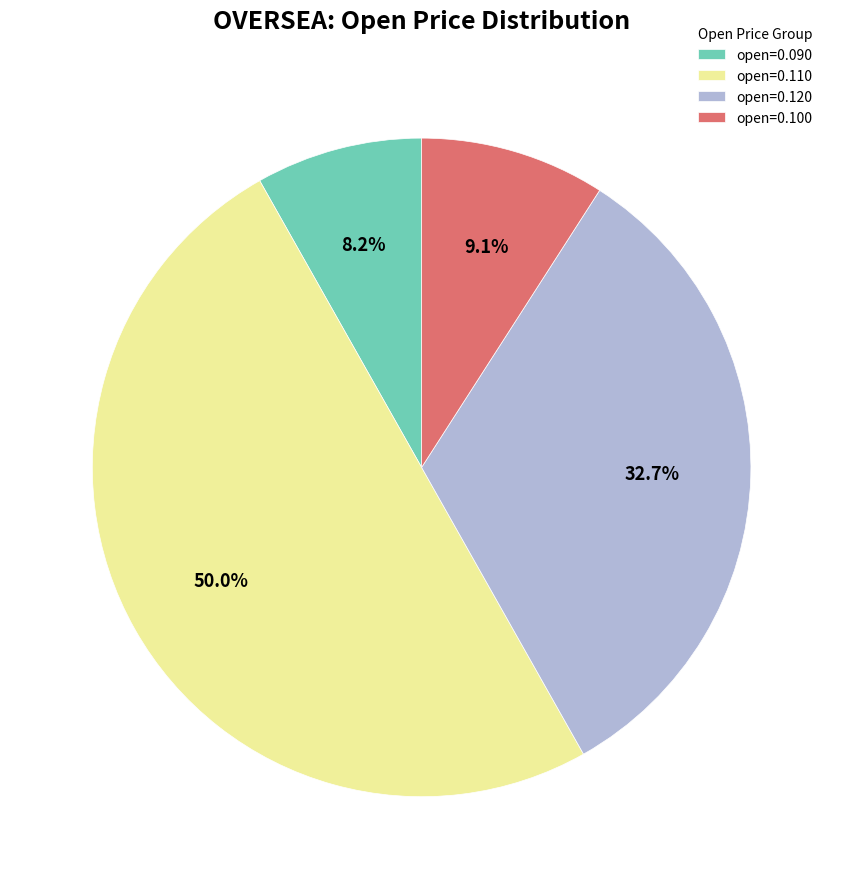

Which slice is the smallest?

open=0.090